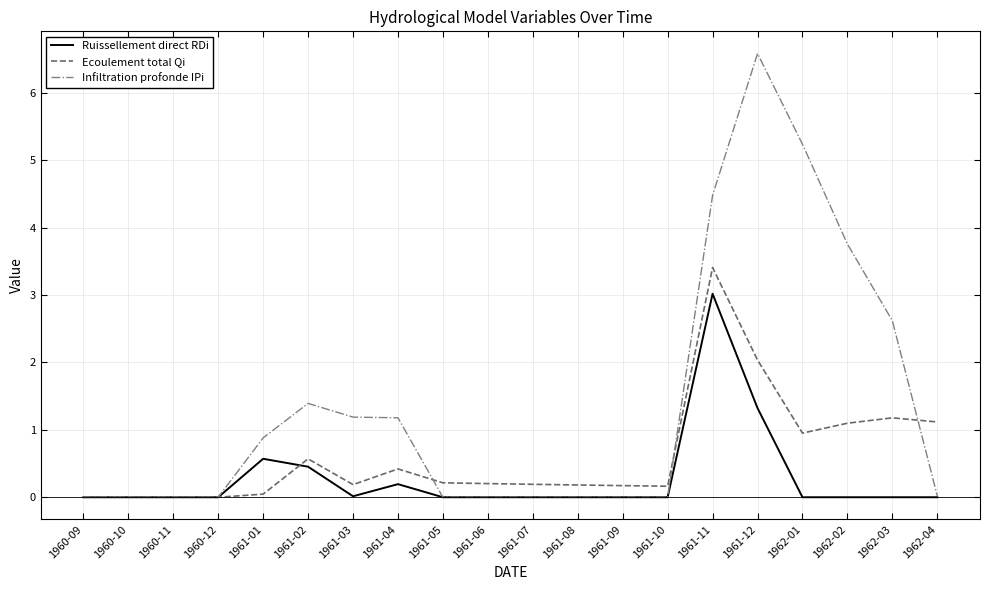

At how many categories does at least one series exceed 4?

3